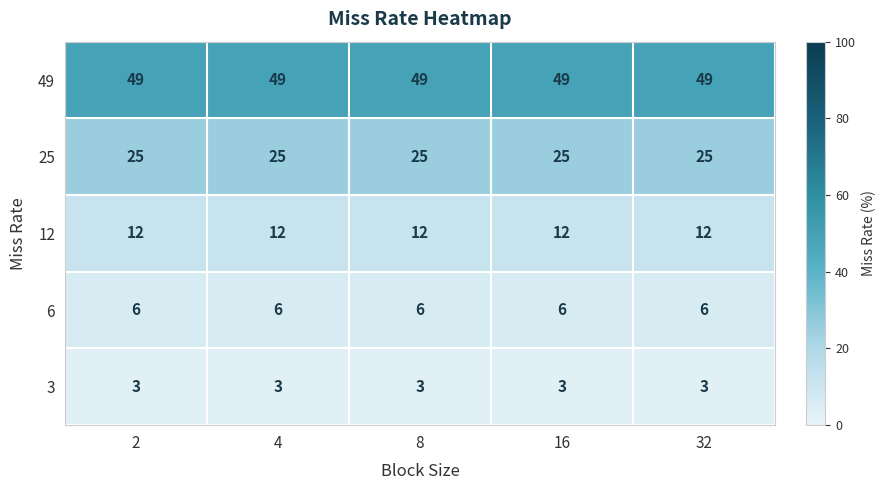

Count the number of data series in this chart.

5